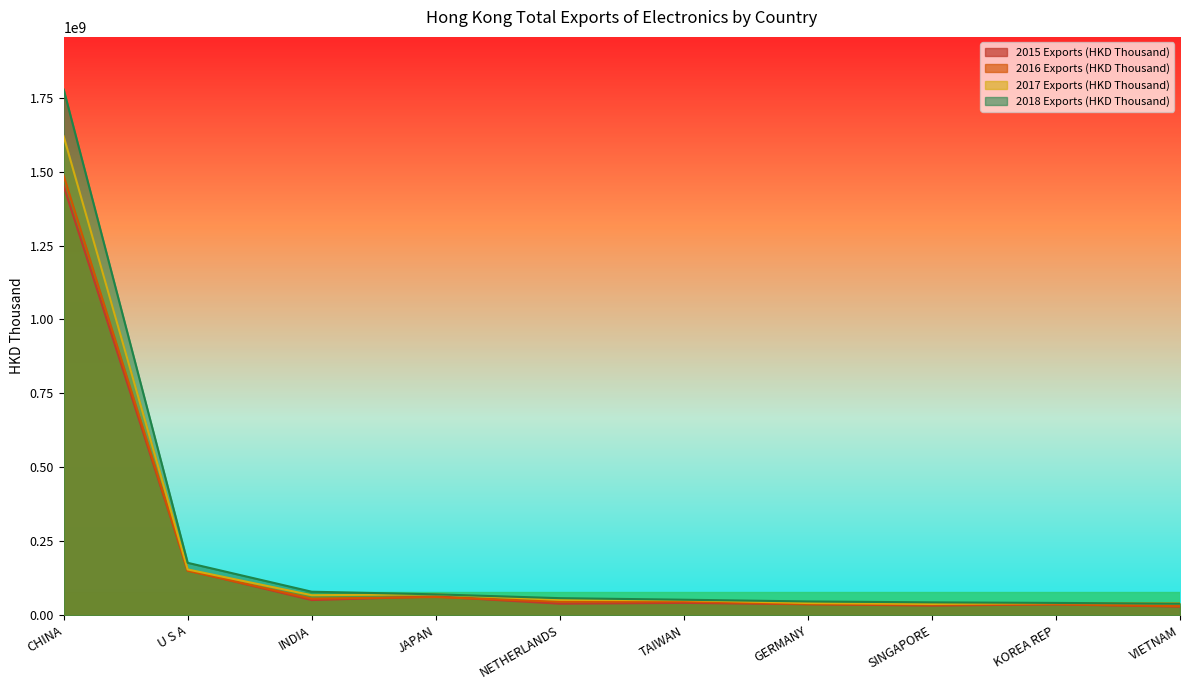

Rank the series by their maximum value, from highest to lowest.

2018 Exports (HKD Thousand), 2017 Exports (HKD Thousand), 2016 Exports (HKD Thousand), 2015 Exports (HKD Thousand)